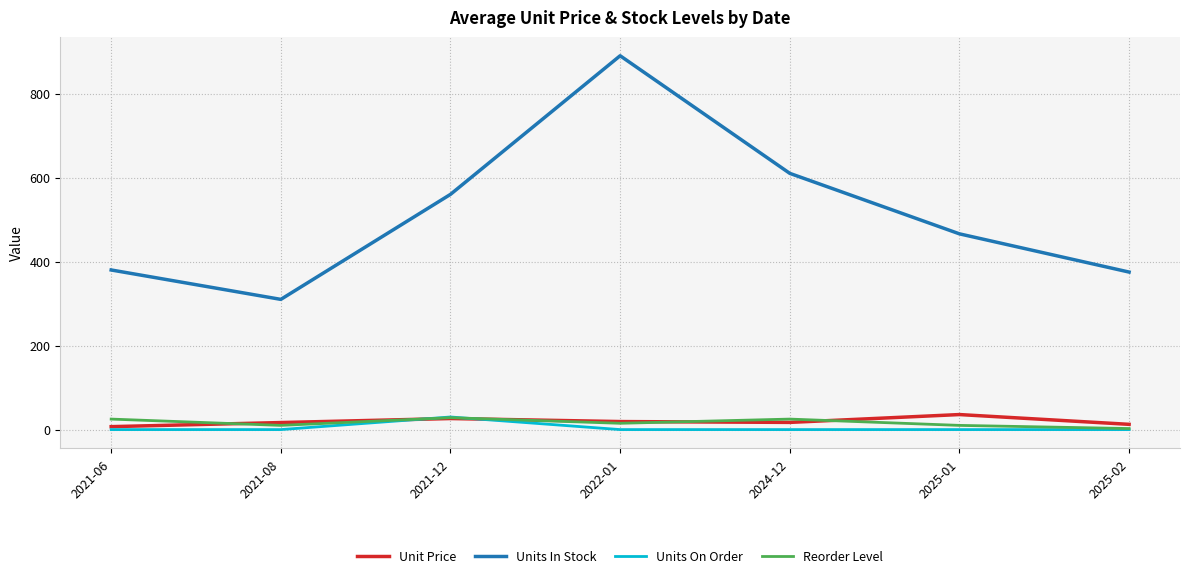

How many categories are shown in the chart?

7